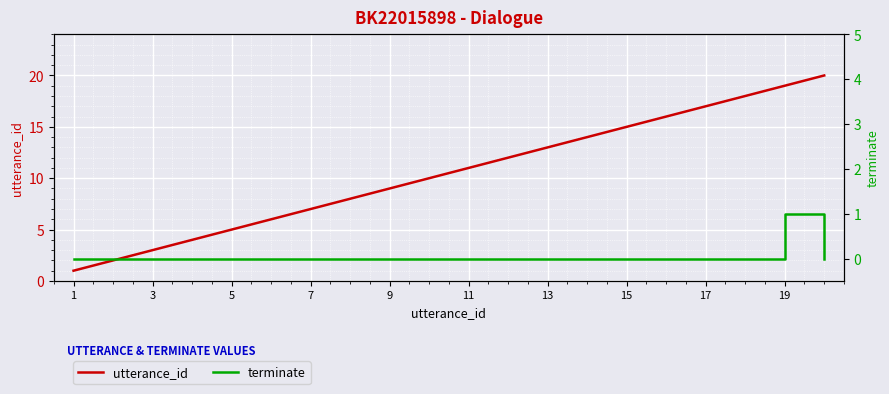

What is the approximate value of utterance_id at 19, to the nearest 10?

20